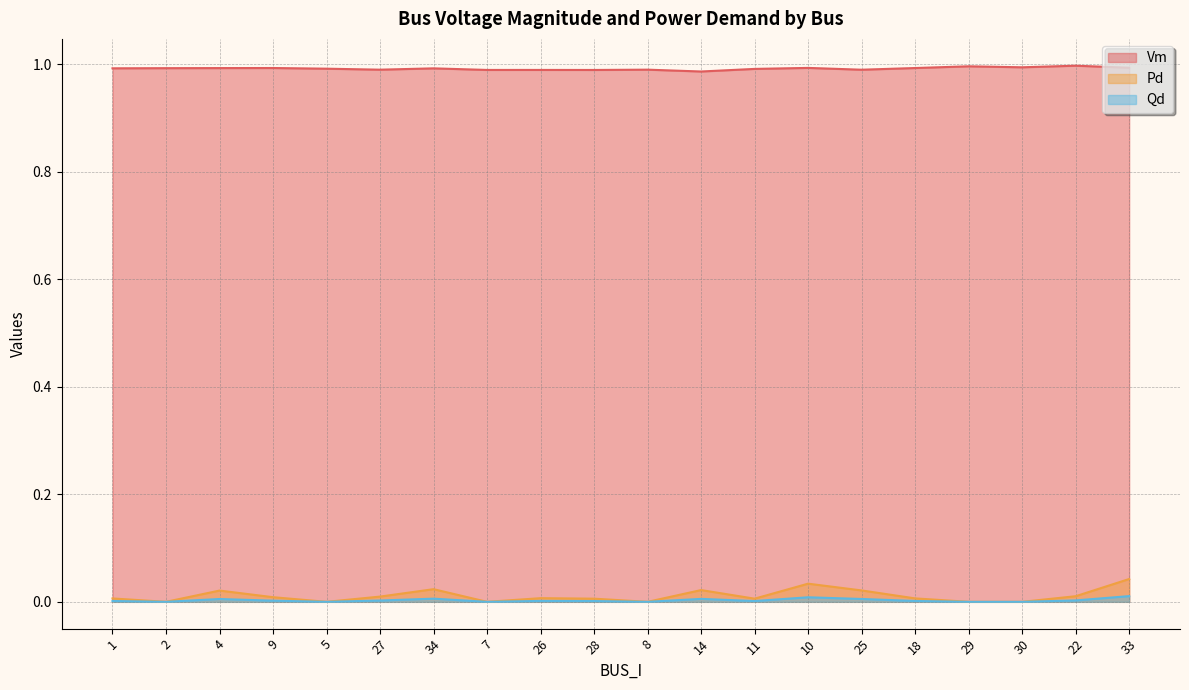

What is the sum of all Qd values?

0.1